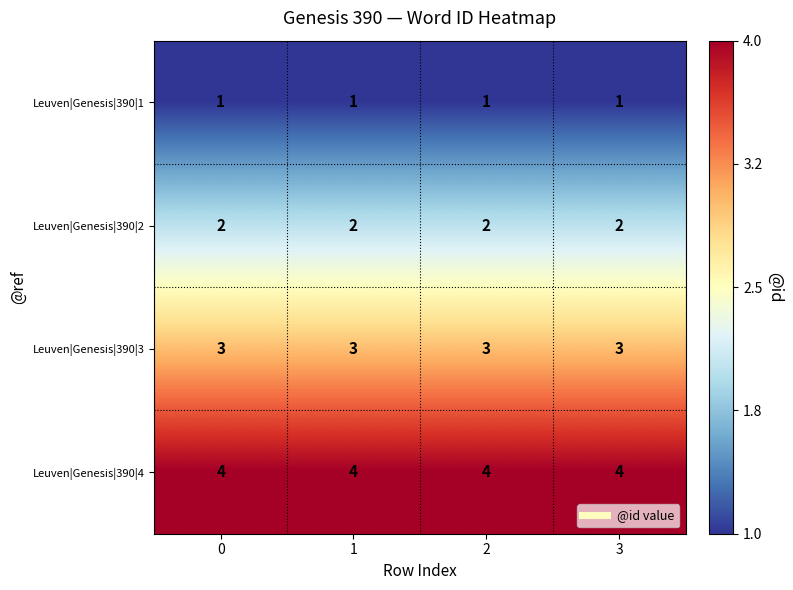

What is the sum of all Leuven|Genesis|390|3 values?

12